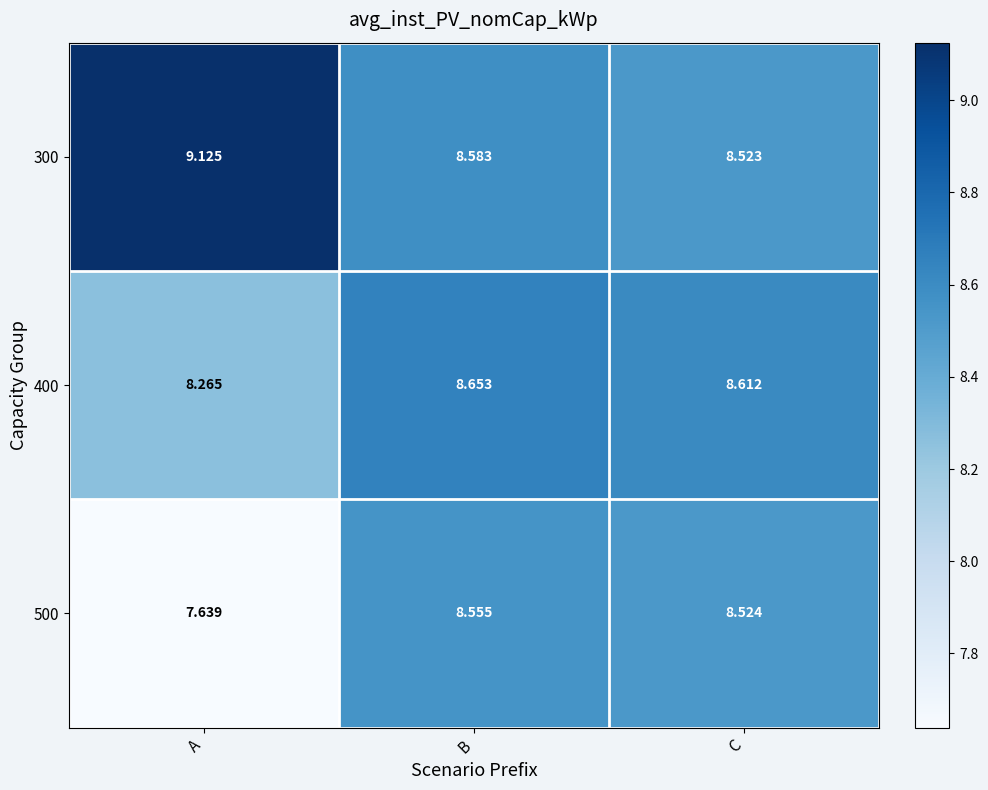

Which category has the highest value in the 500 series?

B